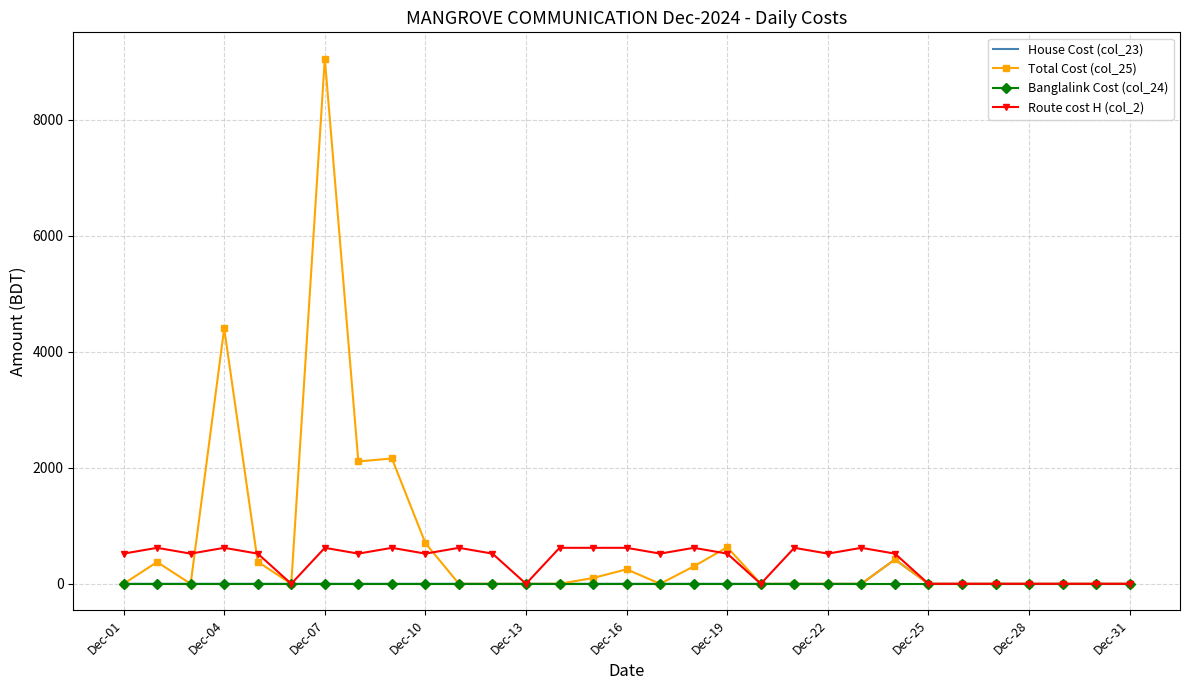

What is the maximum value shown in the chart?

9050